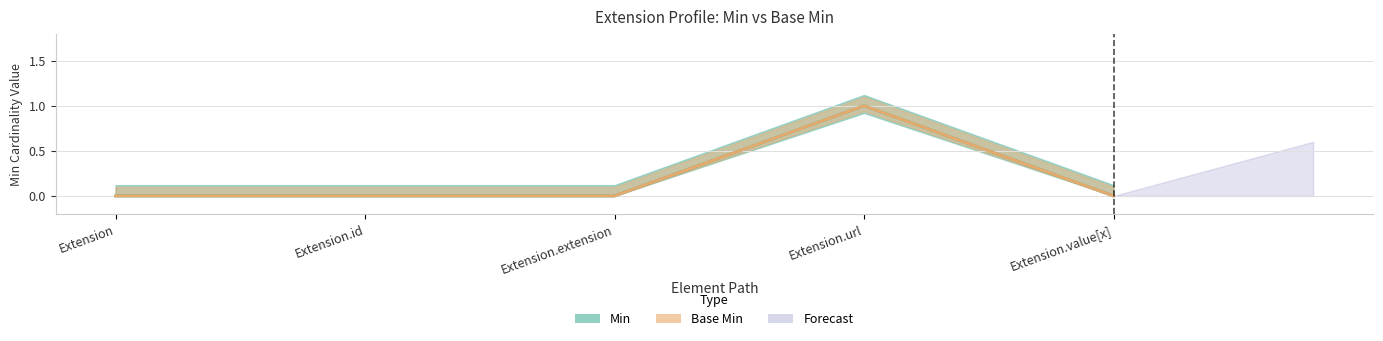

Reading left to right, transcribe all the data shown in this chart.

Min: 0	0	0	1	0
Base Min: 0	0	0	1	0